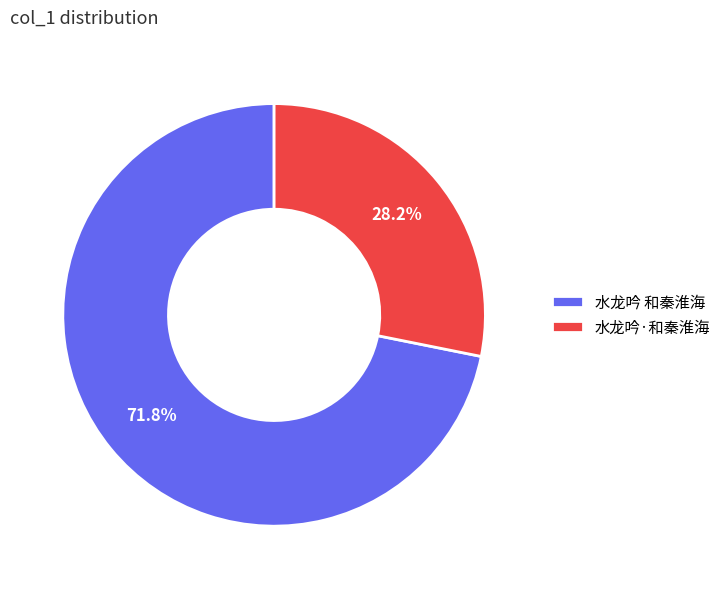

What percentage is NOT represented by 水龙吟·和秦淮海?

71.8%